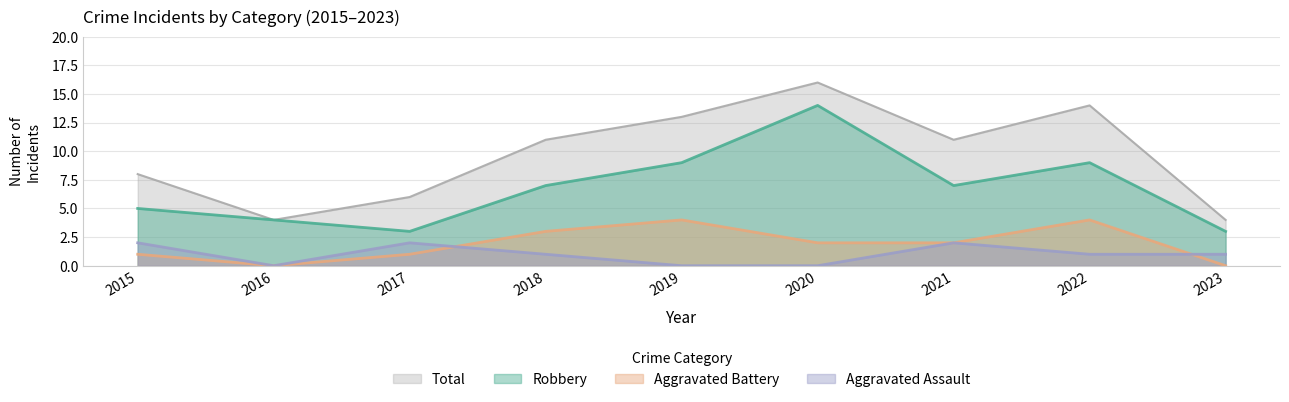

What is the value of the Aggravated Battery point at the 4th from the left?

3